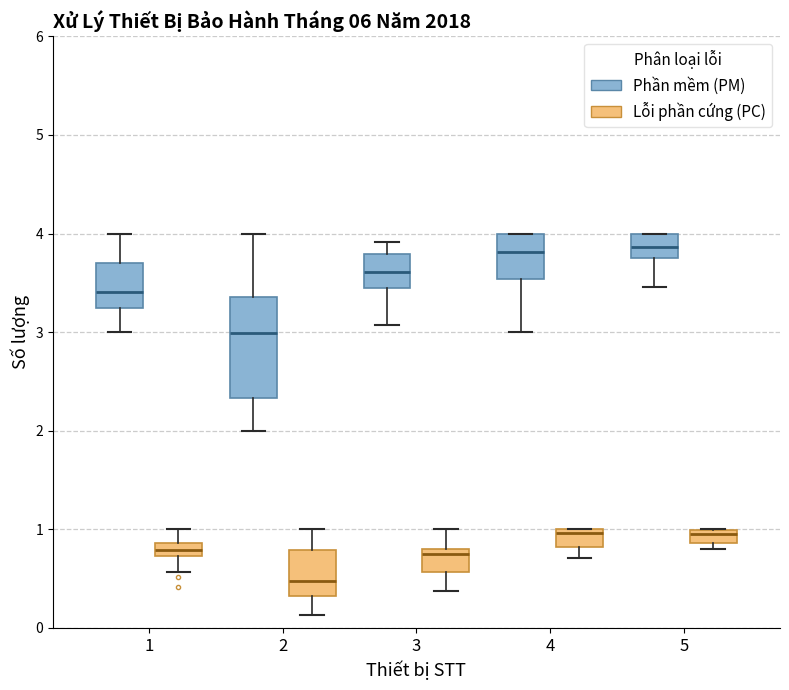

Where is the lower edge of the box for 2 (Lỗi phần cứng (PC)) on the y-axis? The values are not printed on the chart, so give them approximately, as read against the axis.

0.3